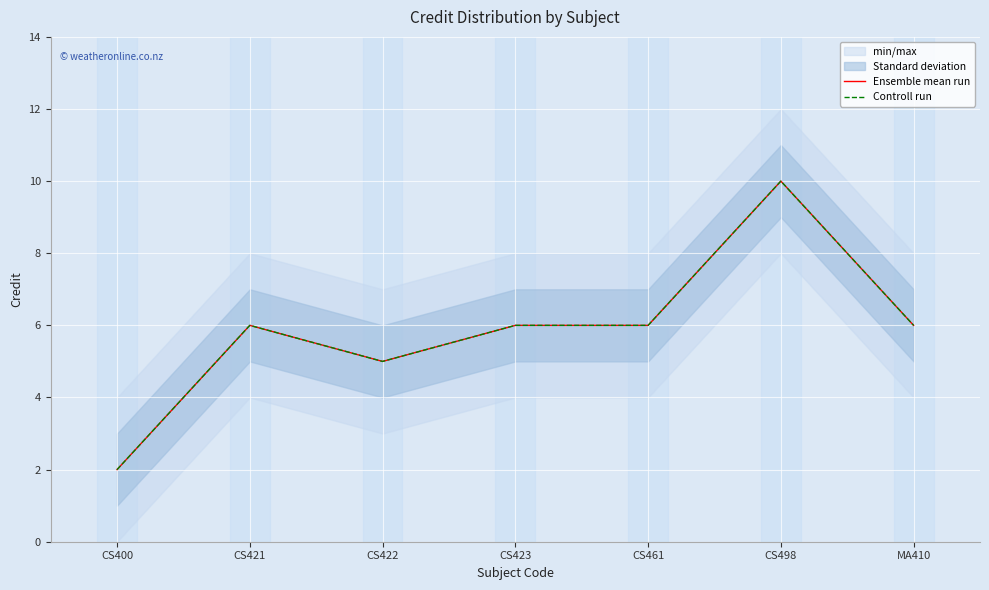

The value of Ensemble mean run at CS423 is 2. True or false?

False